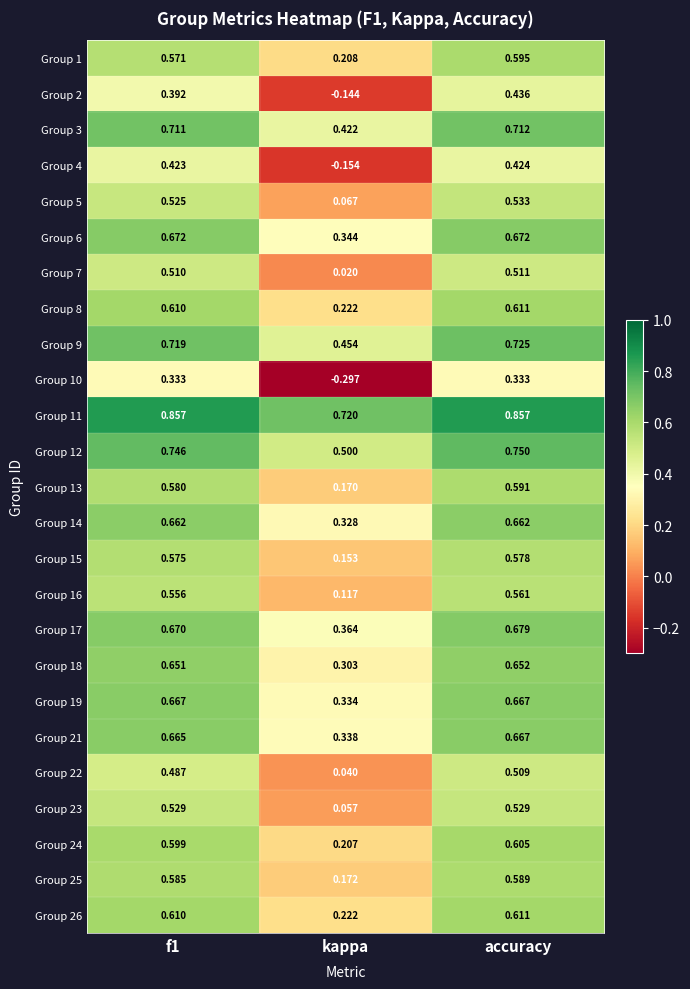

How many categories are shown in the chart?

3